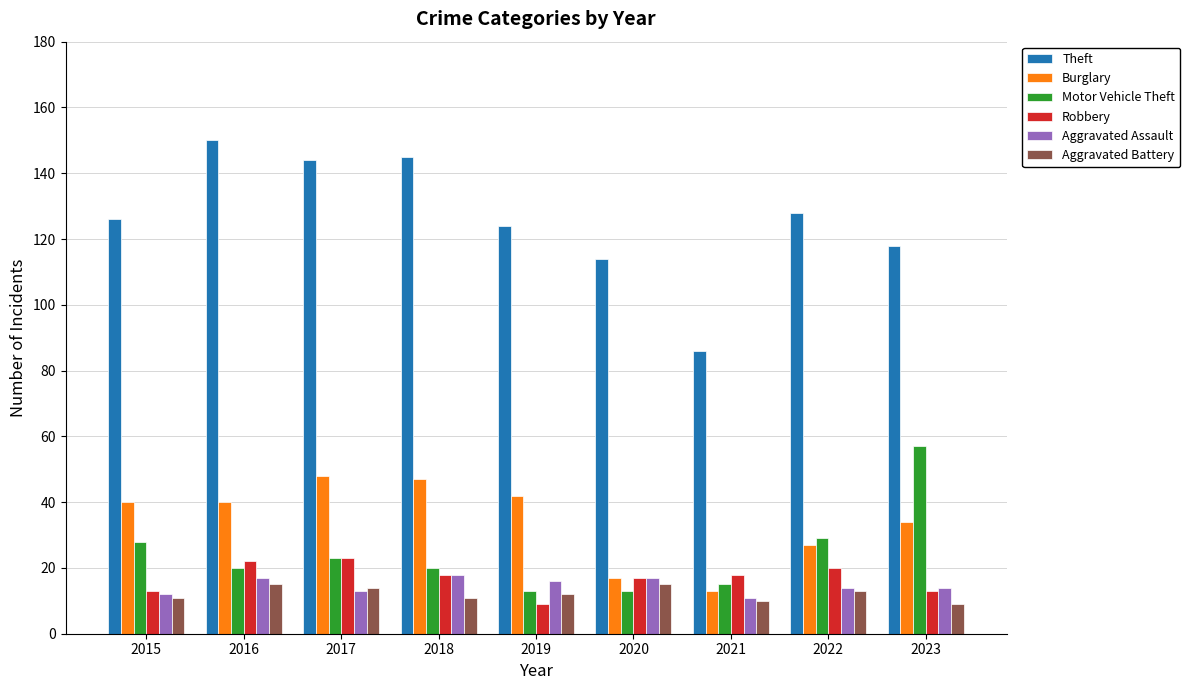

What is the minimum value for Robbery?

9